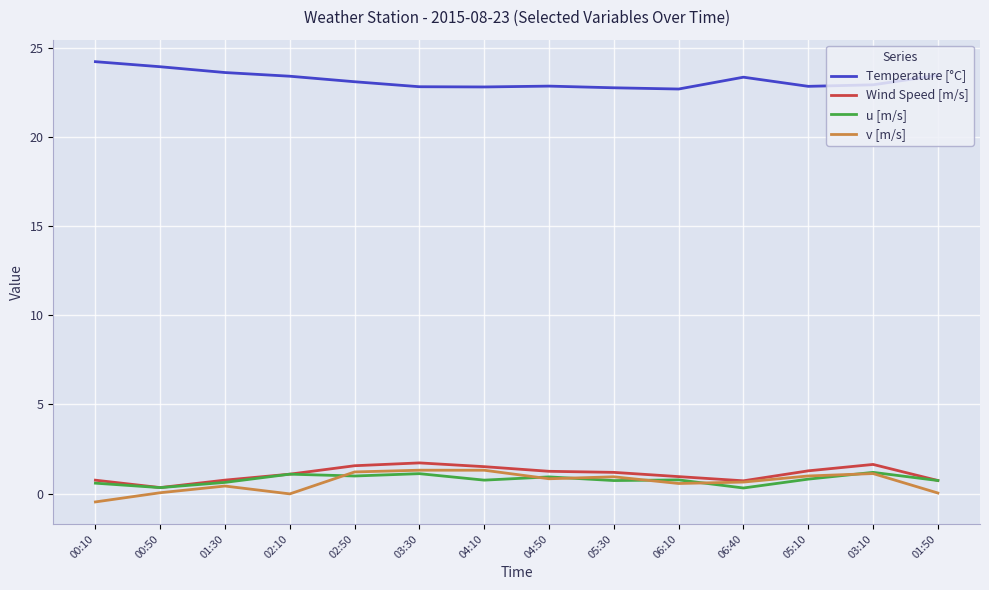

Is the value of Temperature [°C] at 02:50 greater than the value of u [m/s] at 02:50?

Yes